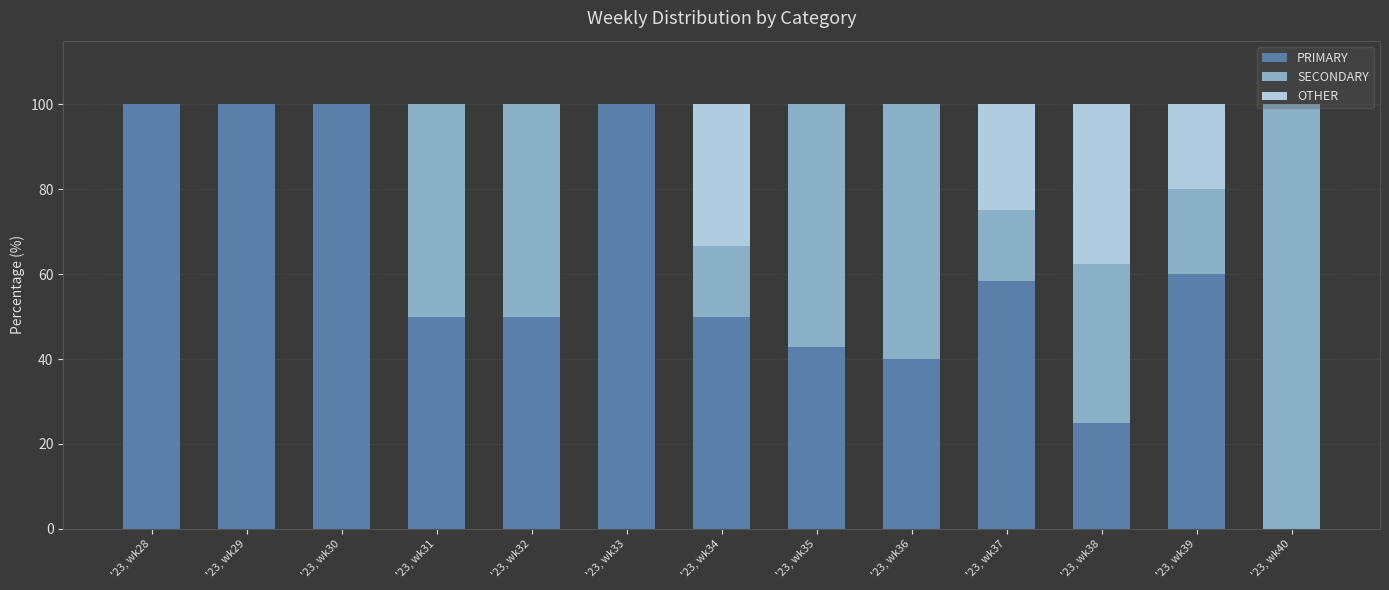

How many series are shown in this chart?

3